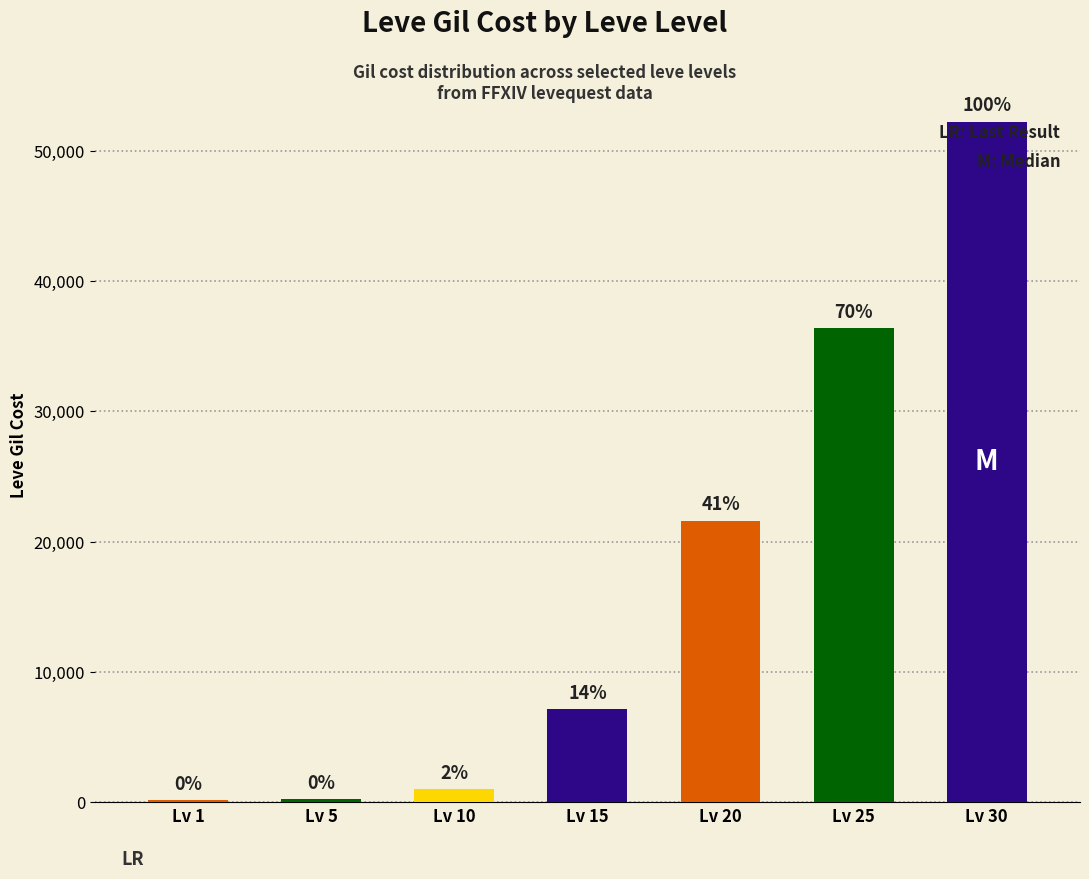

What is the sum of all values?

118750